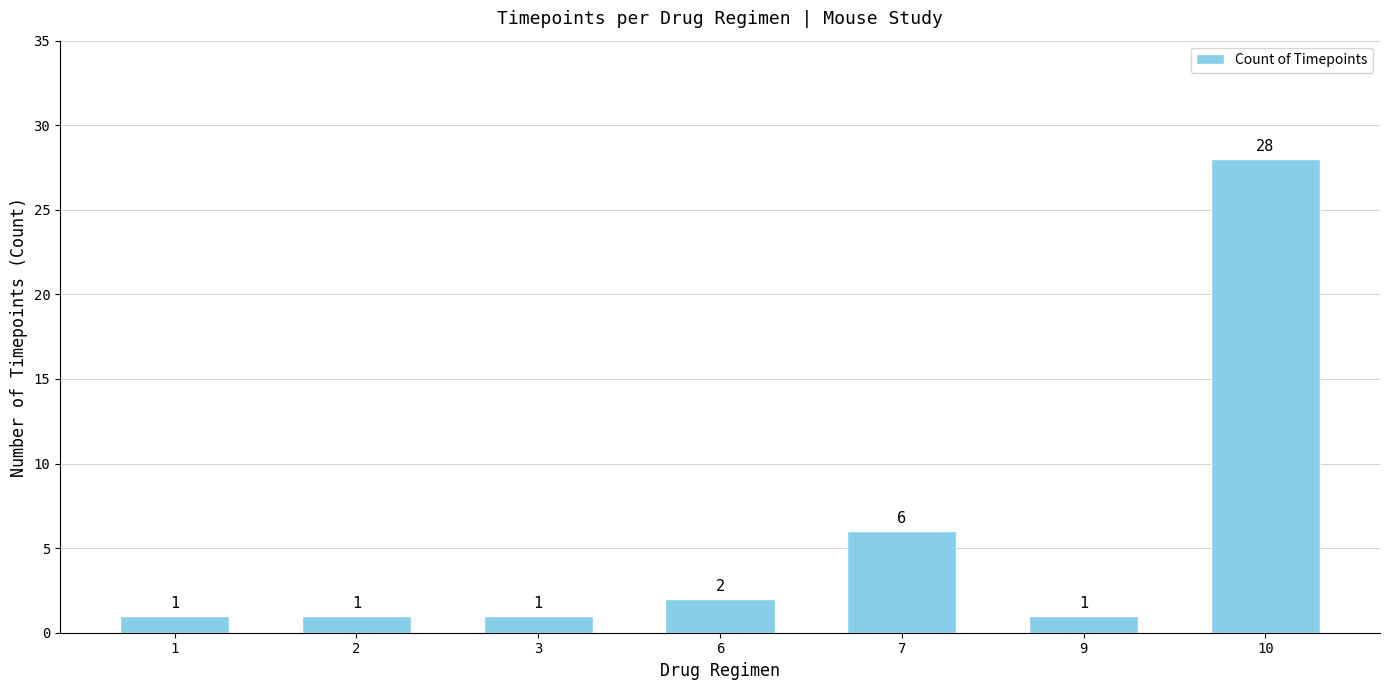

Read the value at 7.

6